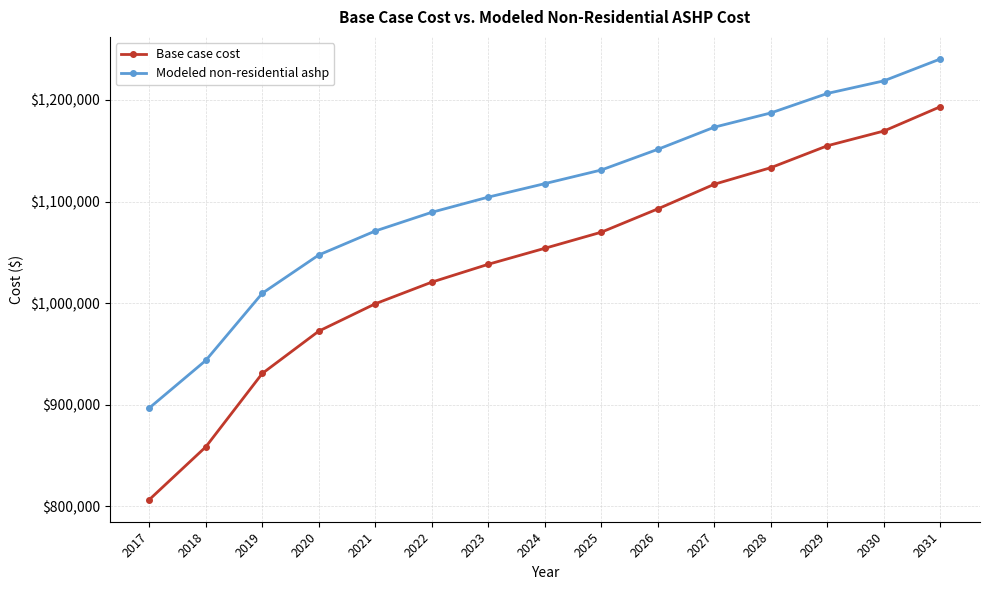

Is it true that Base case cost equals 444837.0 at 2027?

False